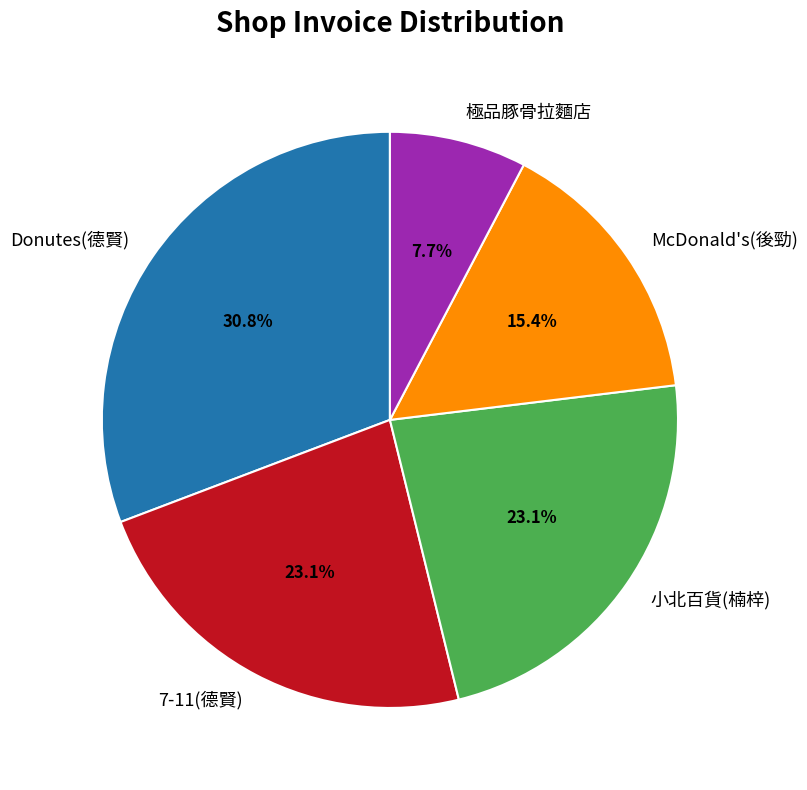

The 極品豚骨拉麵店 slice represents 17% of the pie. True or false?

False